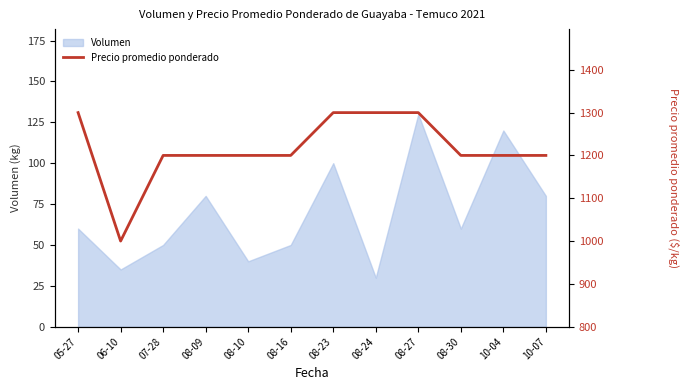

What is the difference between the maximum and minimum values?

300